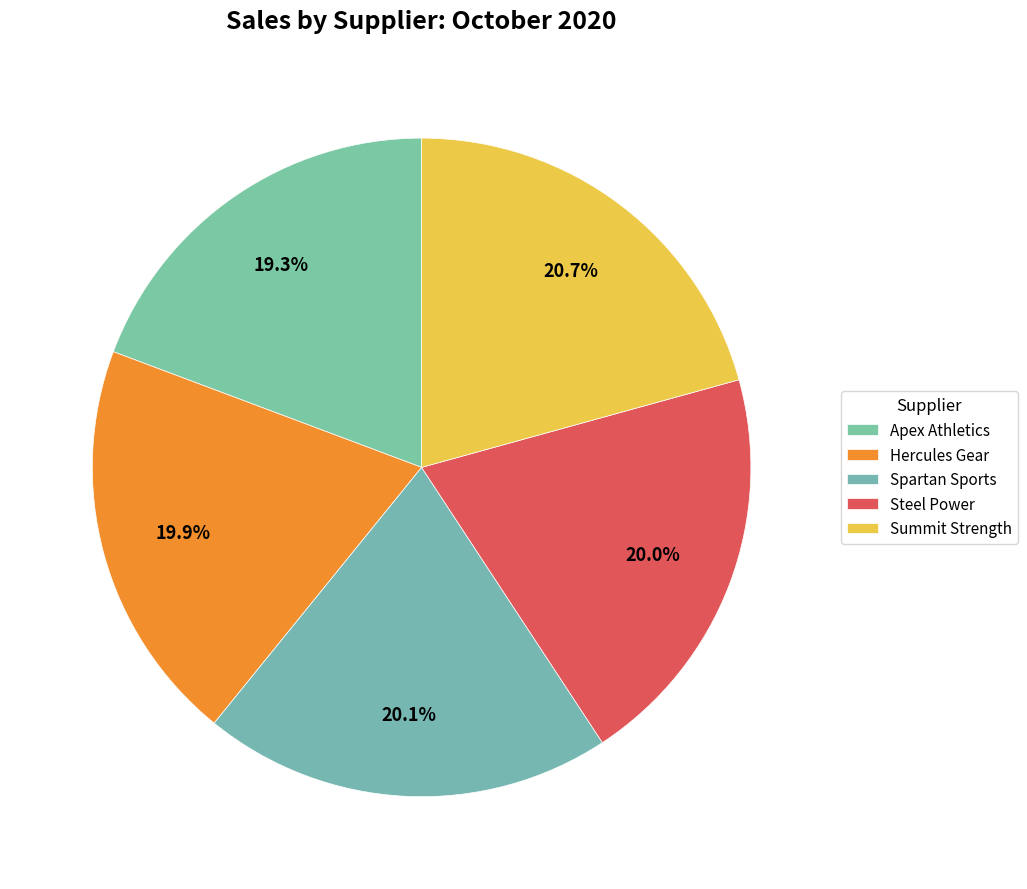

Count the number of slices in the pie.

5